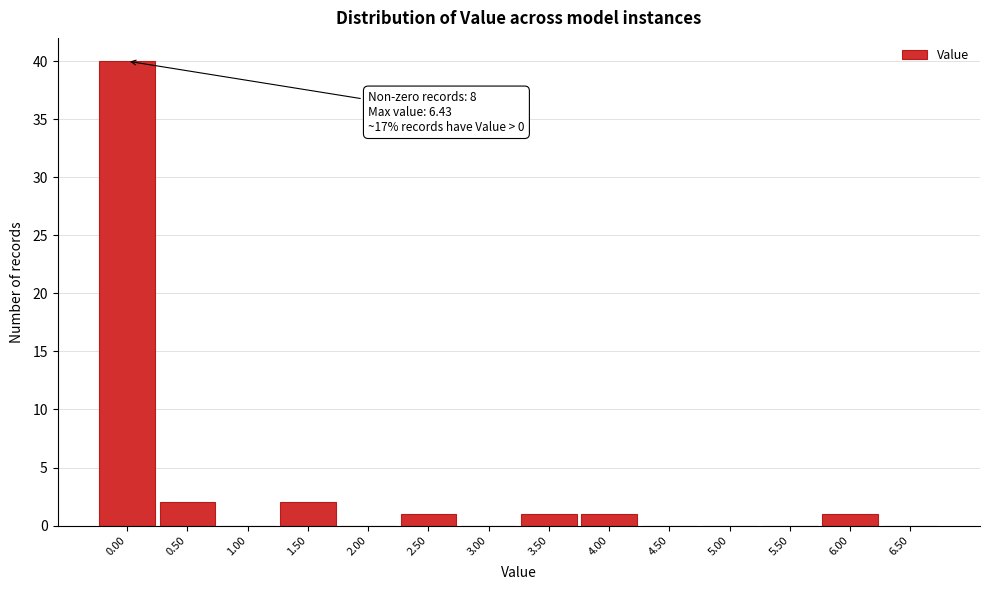

Reading left to right, list all the values displayed in this chart.

0.00=40	0.50=2	1.00=0	1.50=2	2.00=0	2.50=1	3.00=0	3.50=1	4.00=1	4.50=0	5.00=0	5.50=0	6.00=1	6.50=0